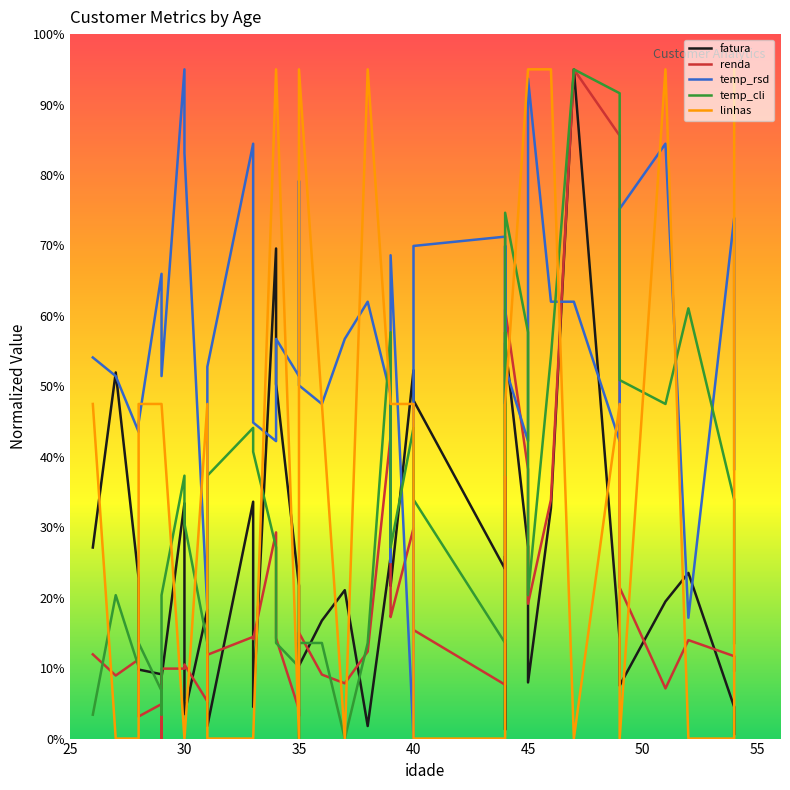

Which series has the largest total across all categories?

temp_rsd